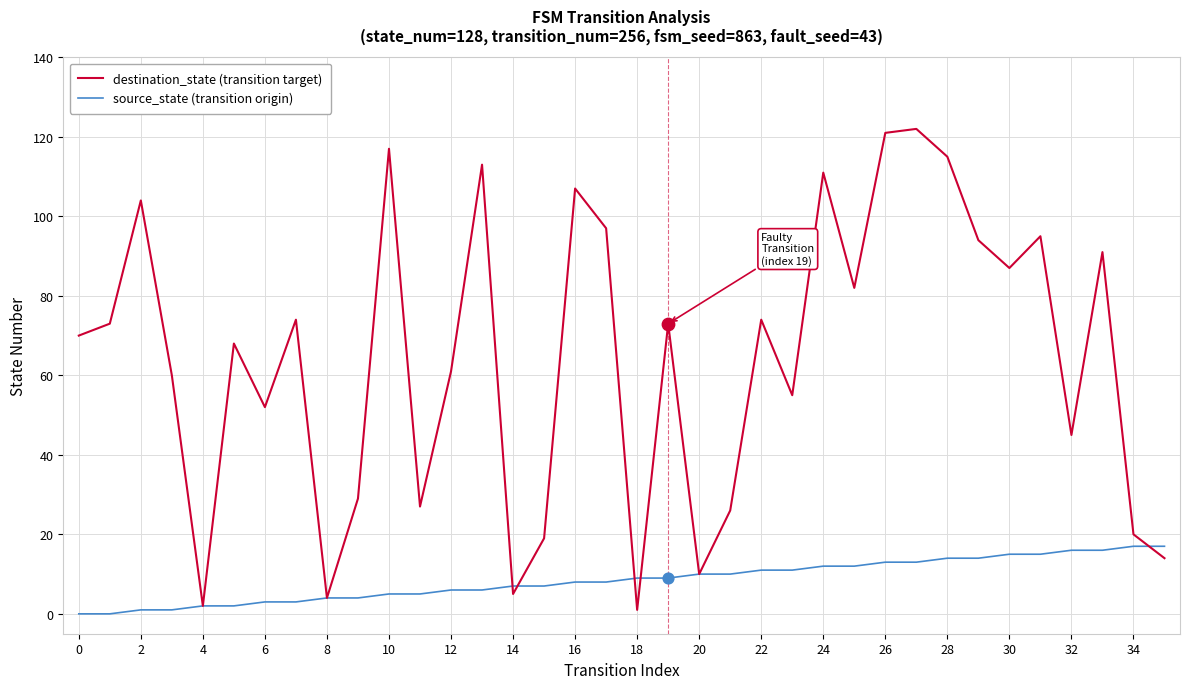

Which series has the largest range (max minus min)?

destination_state (transition target)